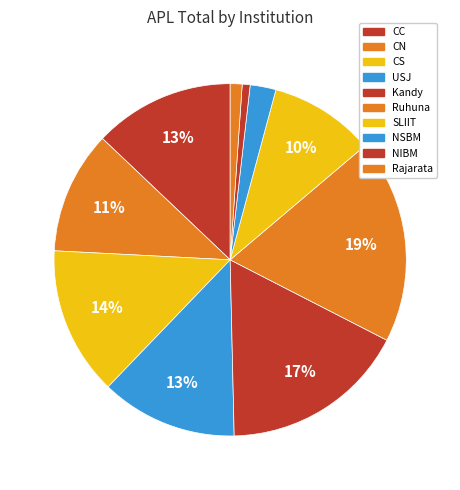

How many slices are in this pie chart?

10